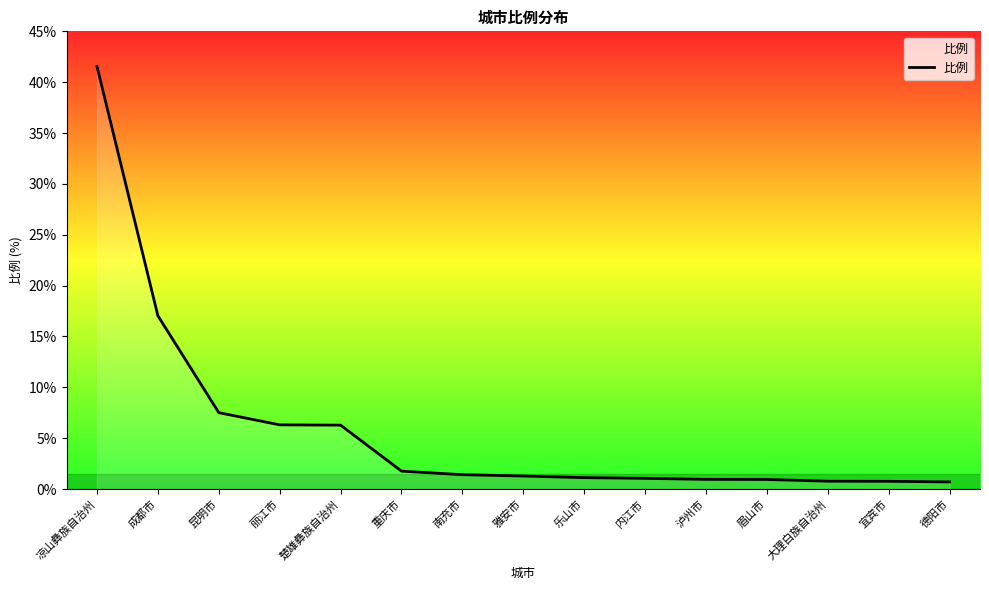

Where is the data nearest to the value 21?

成都市